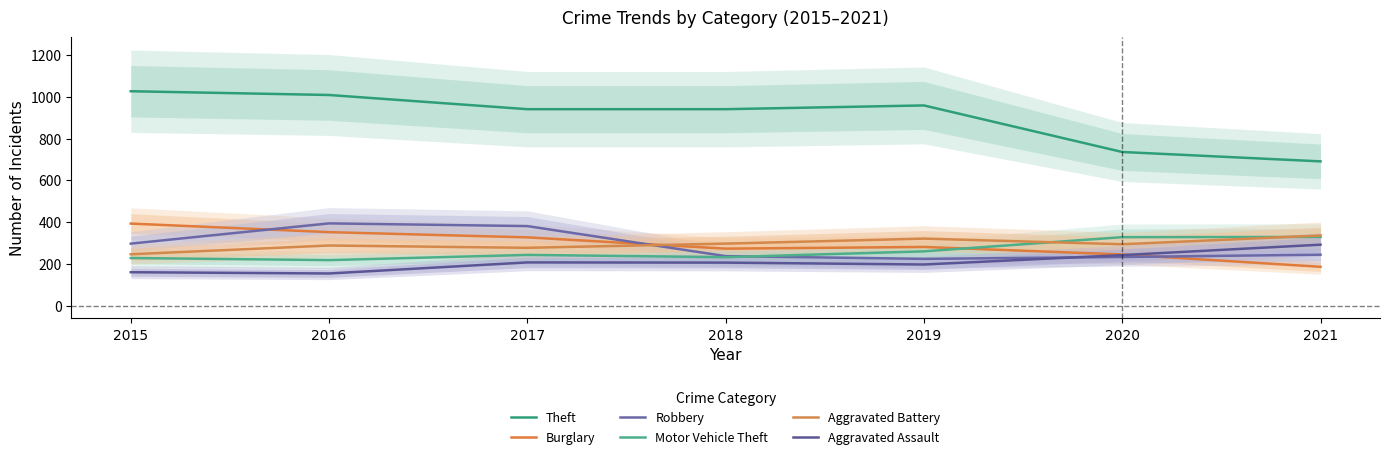

At which label does Motor Vehicle Theft first exceed 243?

2019